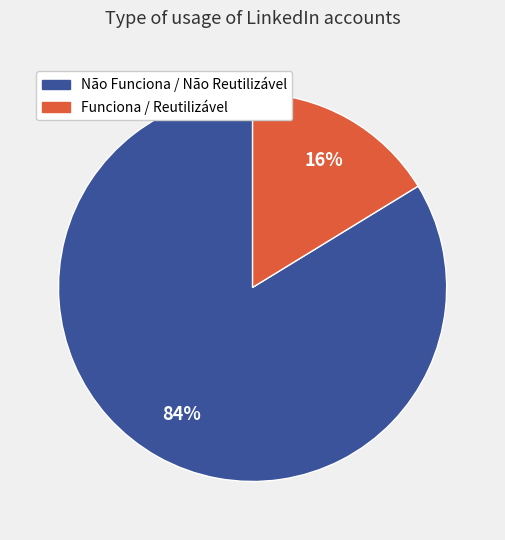

What percentage is the Funciona / Reutilizável slice, to the nearest percent?

16%